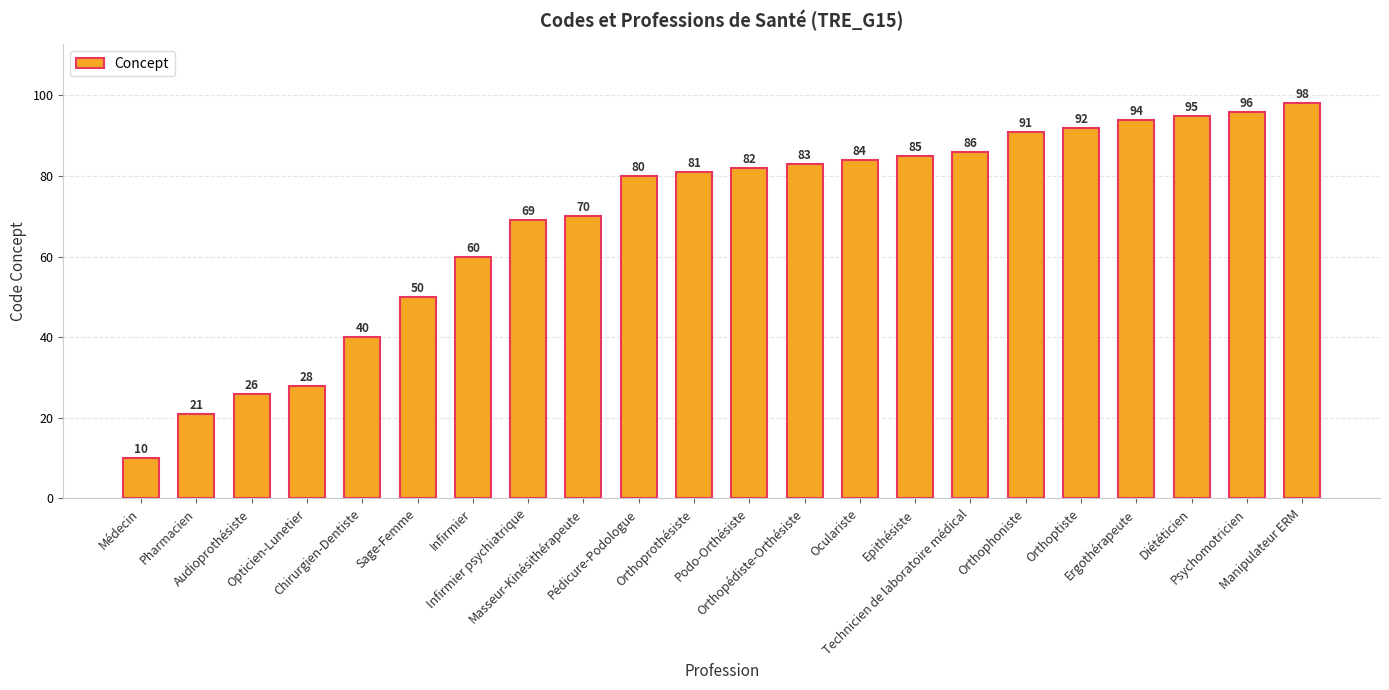

How many series are shown in this chart?

1